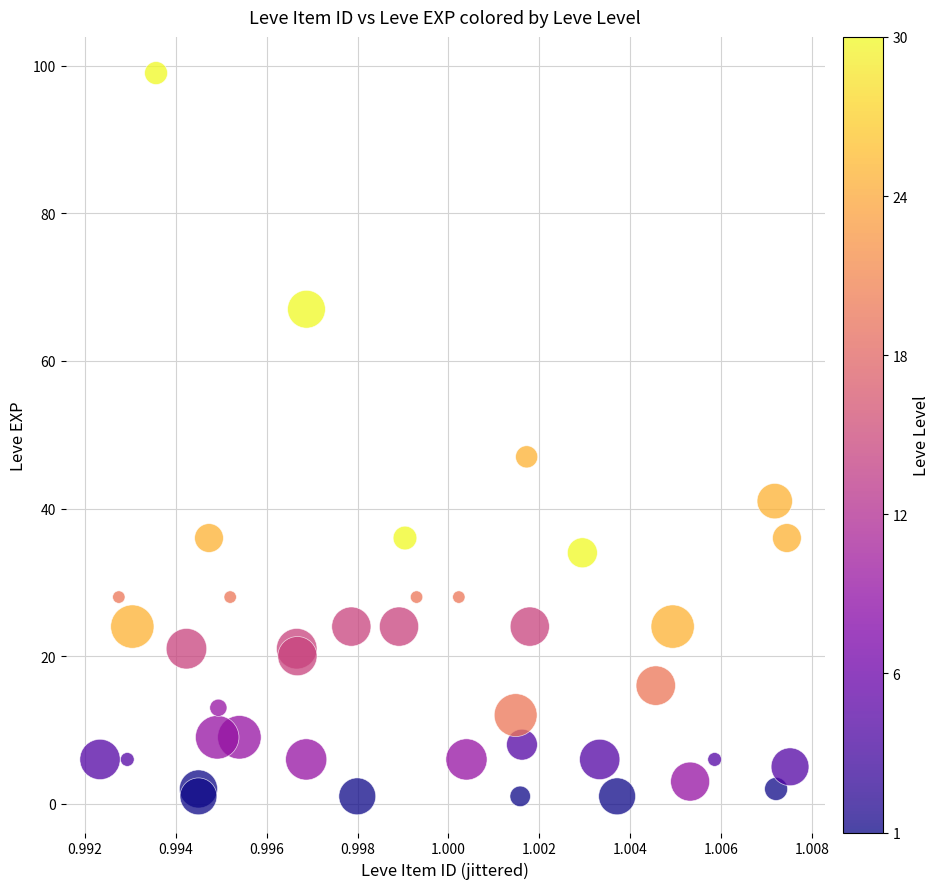

What Y value in the scatter plot is closest to 50?

47